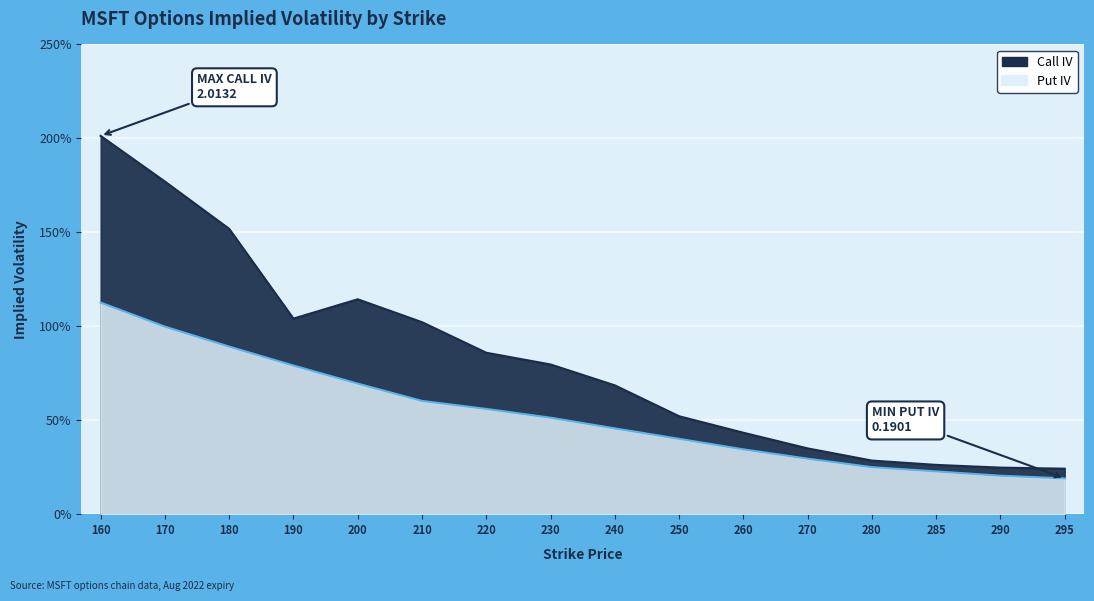

What is the total value across all series at 270?

0.6